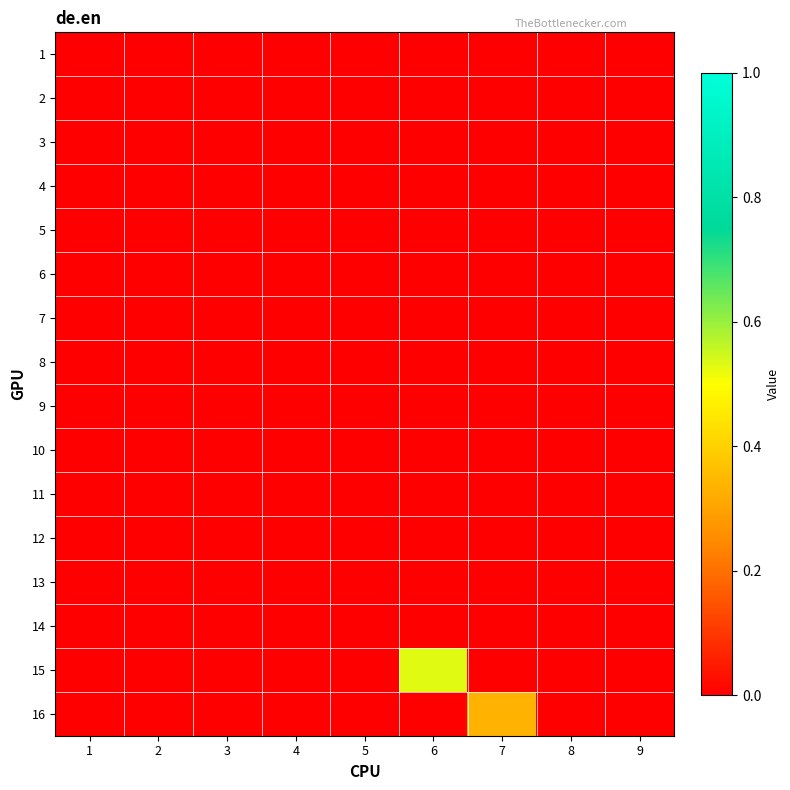

At 1, list the series in order from smallest to largest.

1, 2, 3, 4, 5, 6, 7, 8, 9, 10, 11, 12, 13, 14, 15, 16